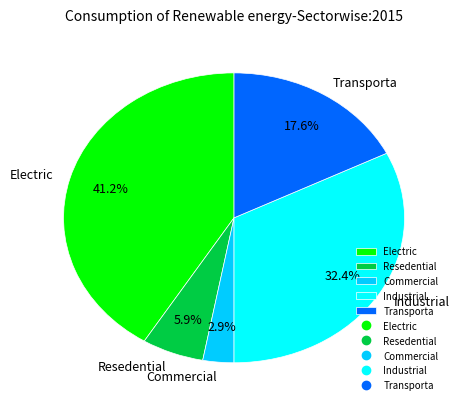

Between Resedential and Electric, which is larger?

Electric